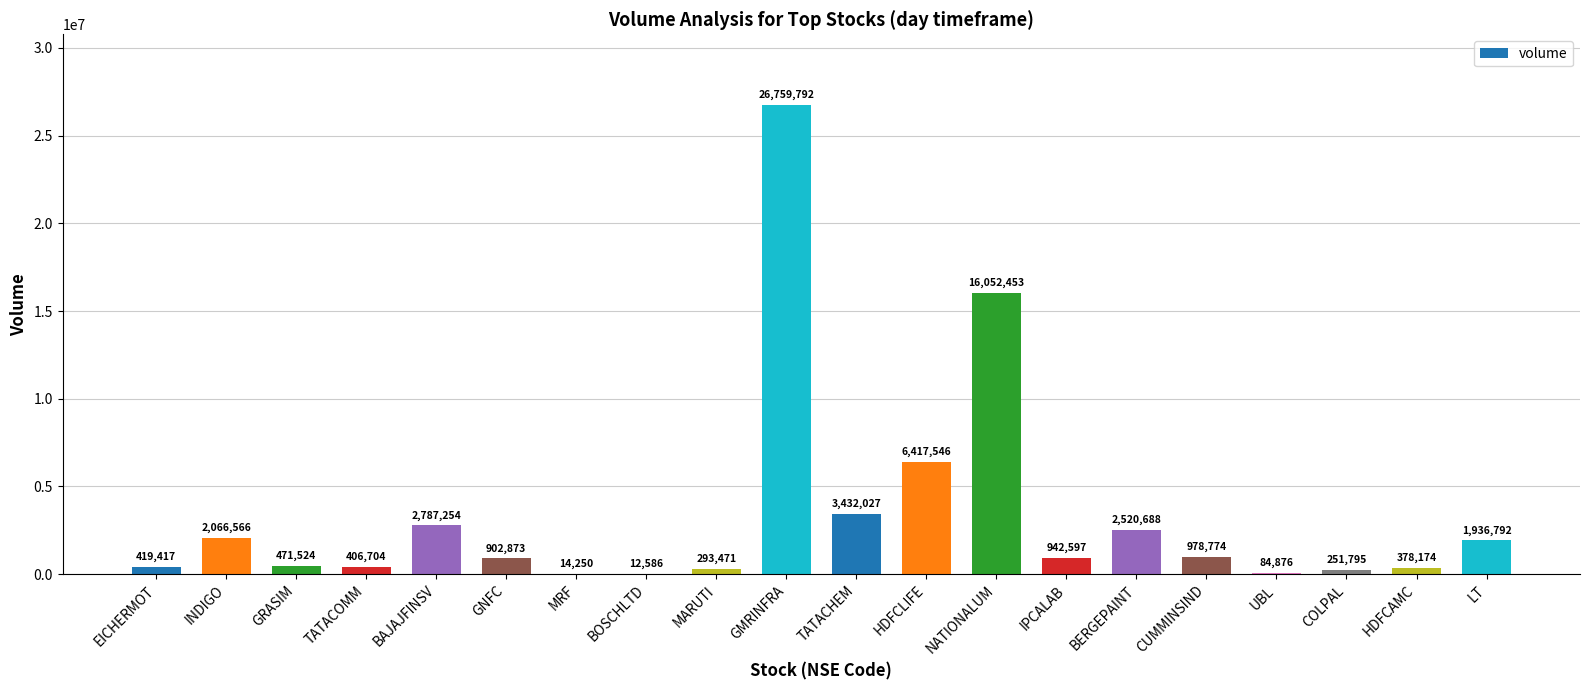

How many categories are shown in the chart?

20